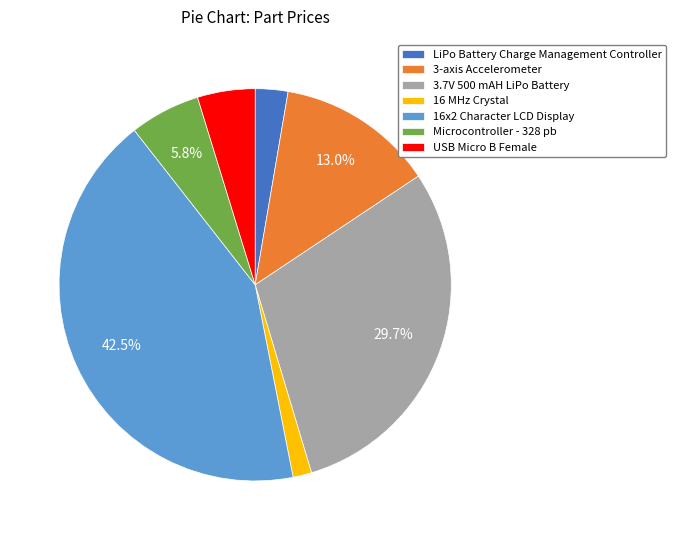

Count the number of slices in the pie.

7